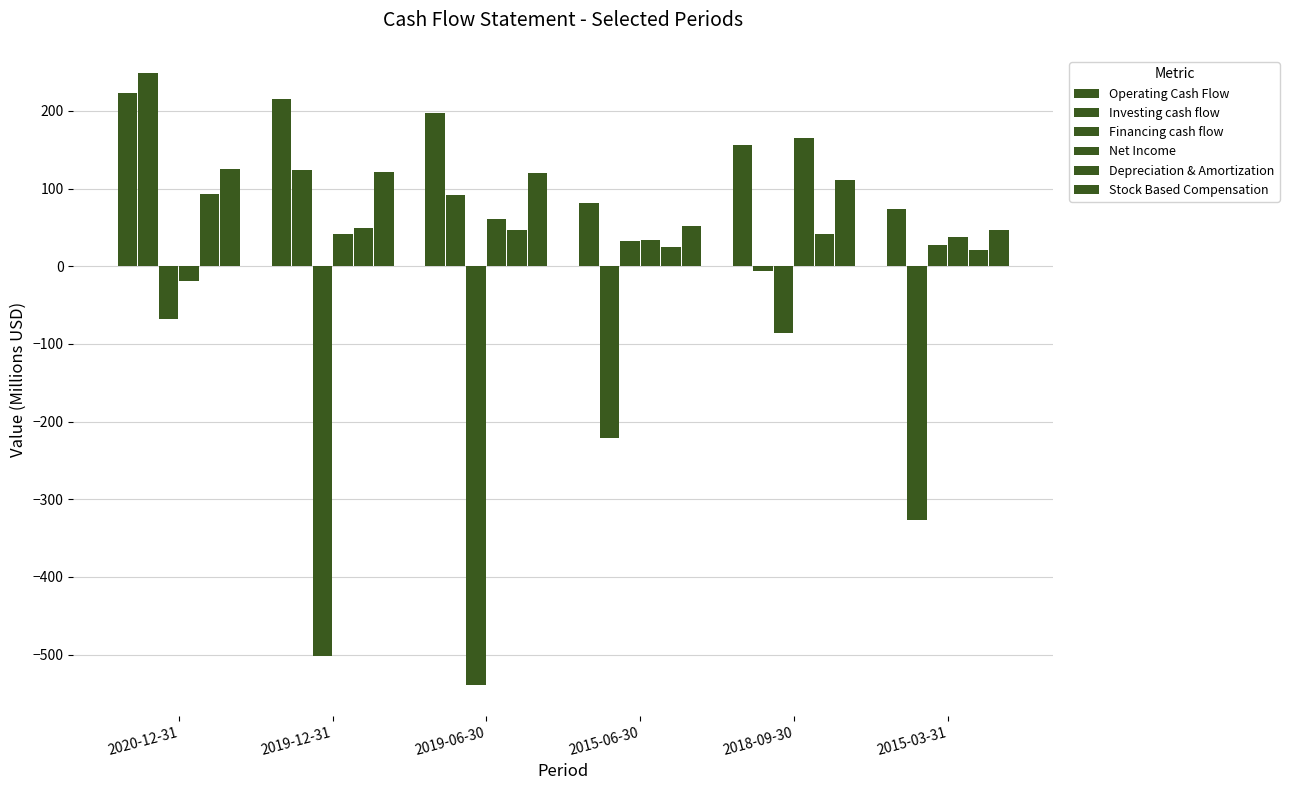

What value does the Financing cash flow series have at 2019-06-30?

-539.2